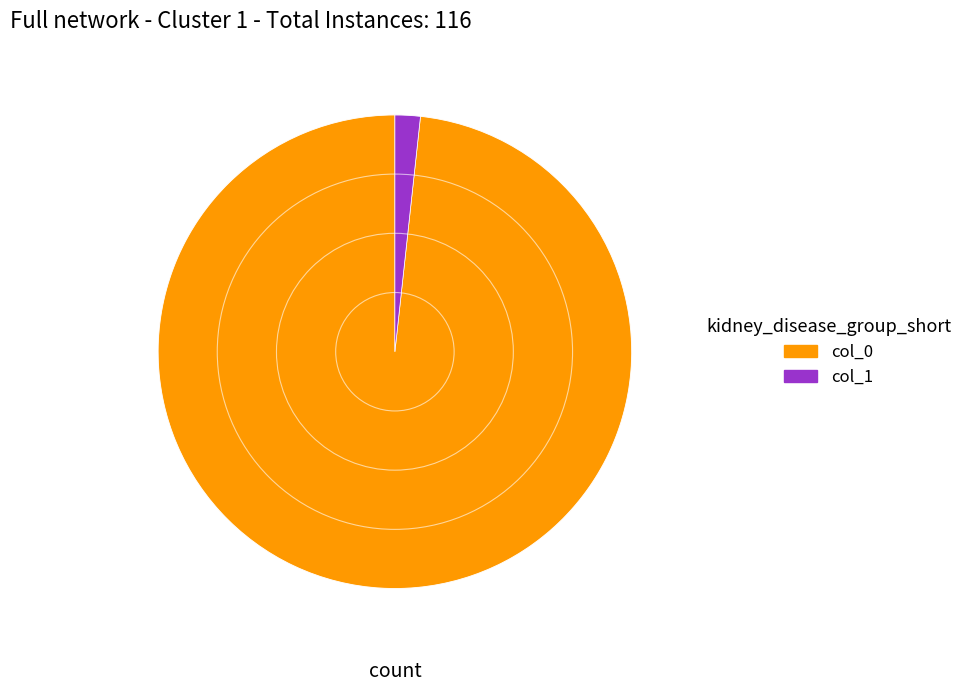

What is the smallest slice in the pie chart?

col_1